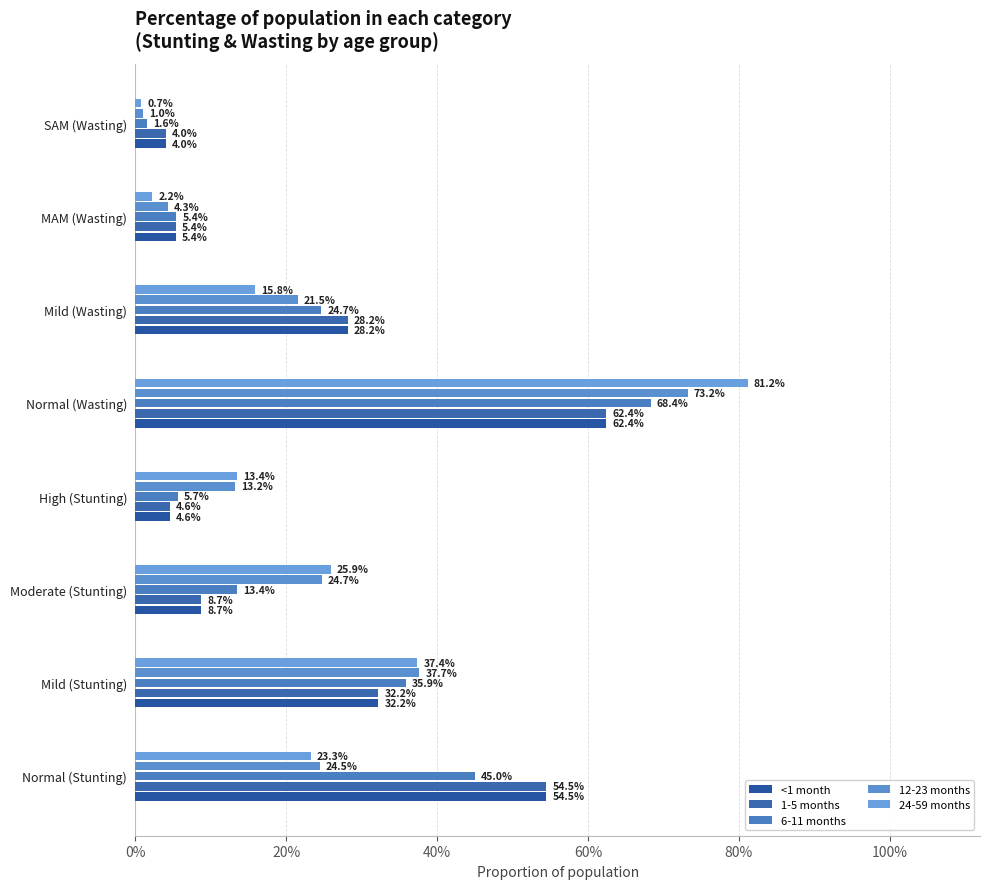

What is the label of the 4th bar from the left?

High (Stunting)